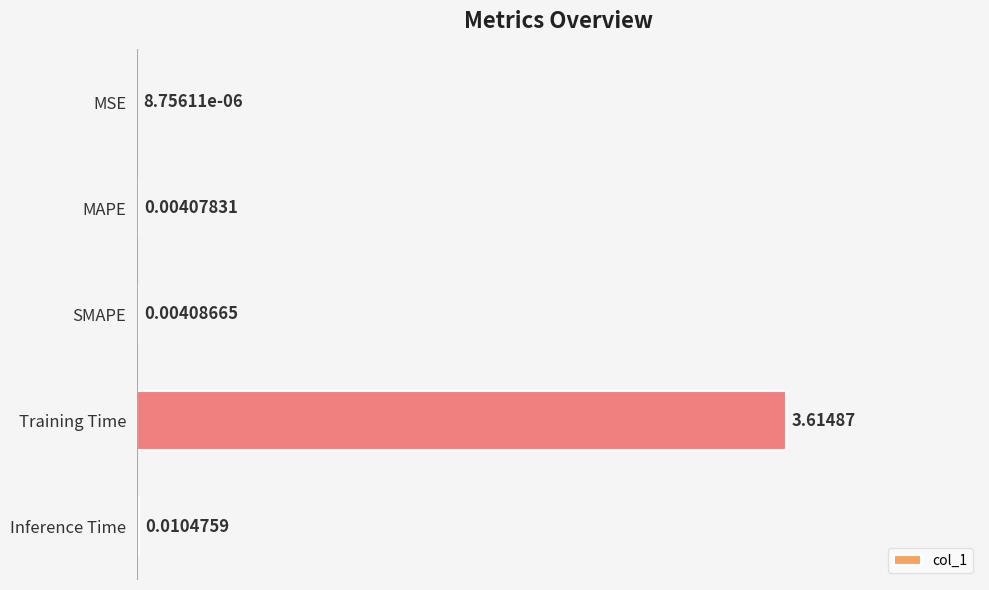

Where is the data nearest to the value 1?

Inference Time